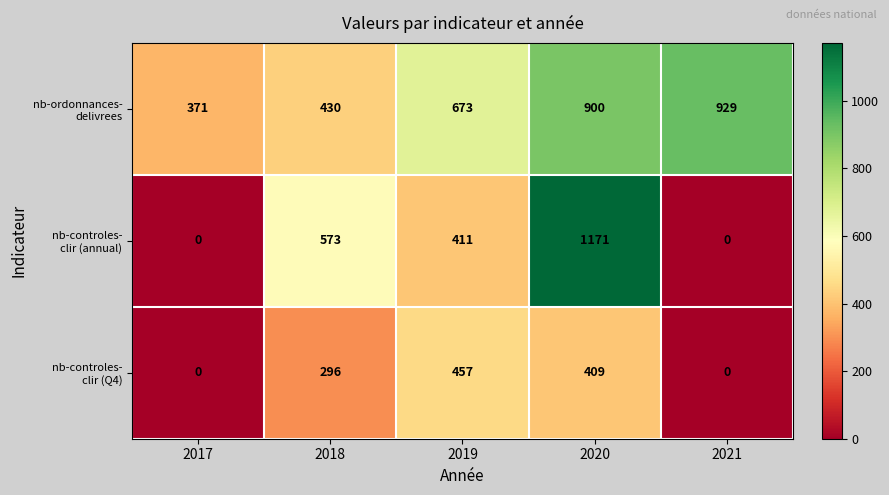

Count the number of data series in this chart.

3